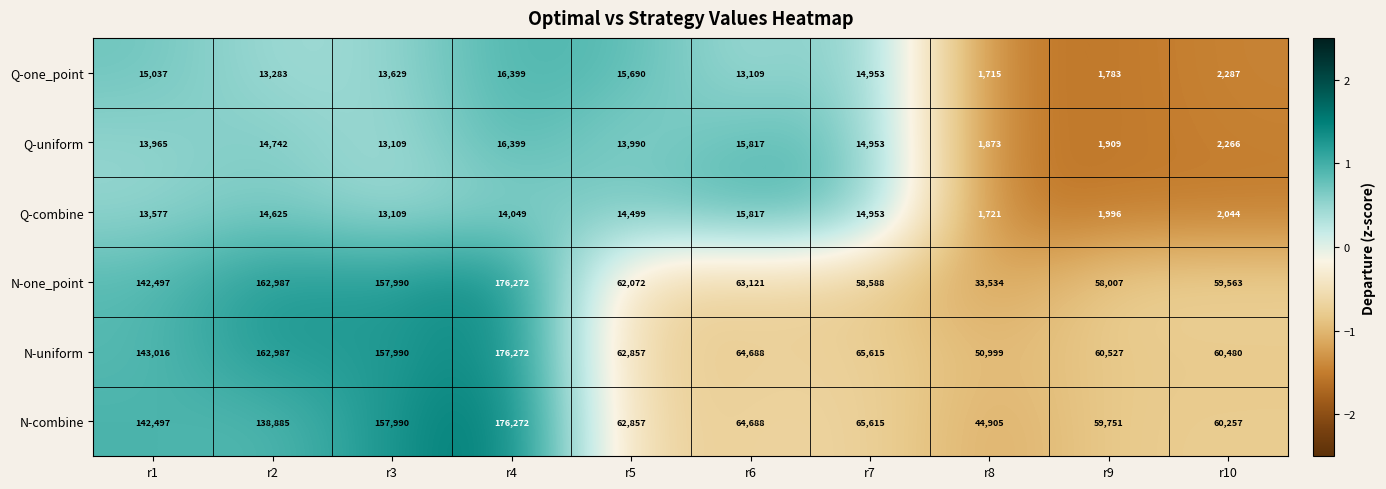

Which category has the lowest value across all series?

r8